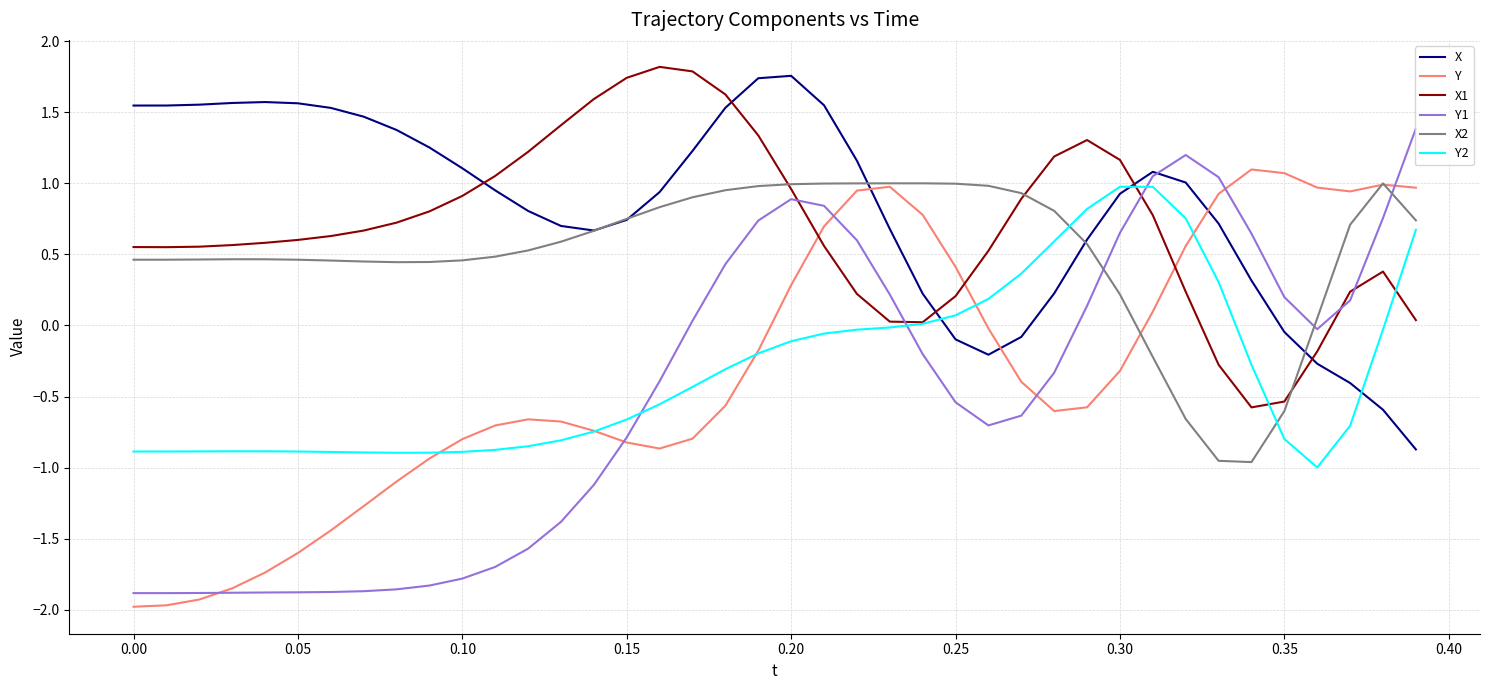

What is the difference between the maximum and minimum values in the Y series?

3.1